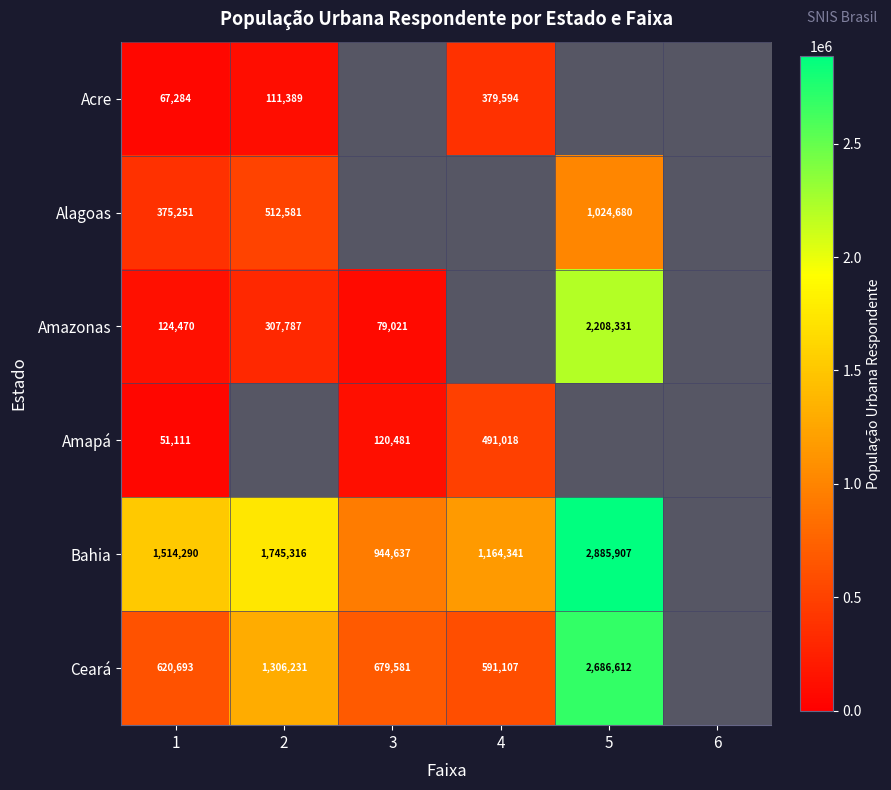

The Bahia series shows 944637 at 3. True or false?

True